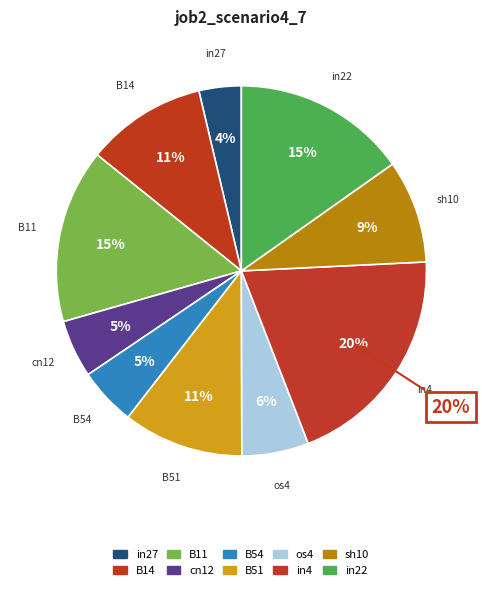

How many segments does this pie chart have?

10